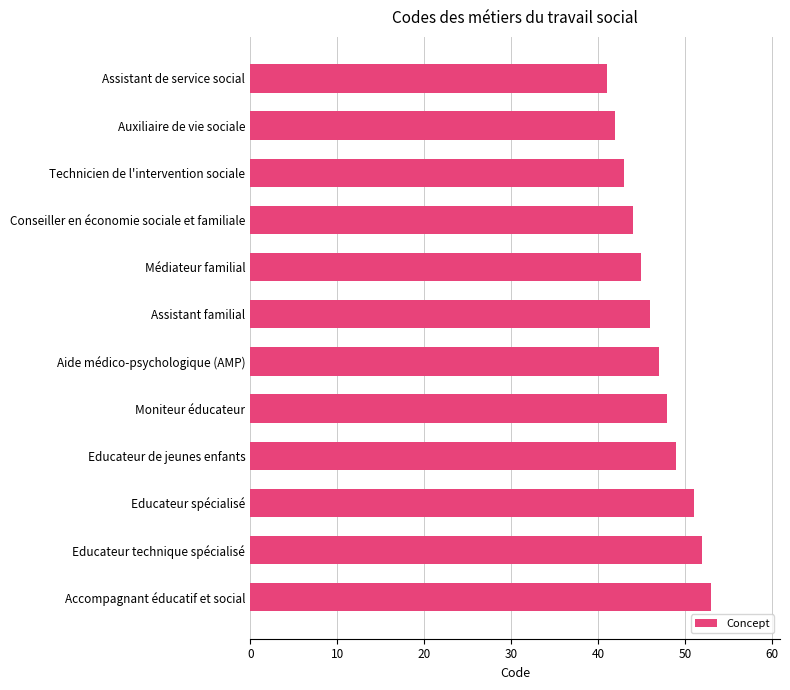

What is the difference between the maximum and minimum values?

12